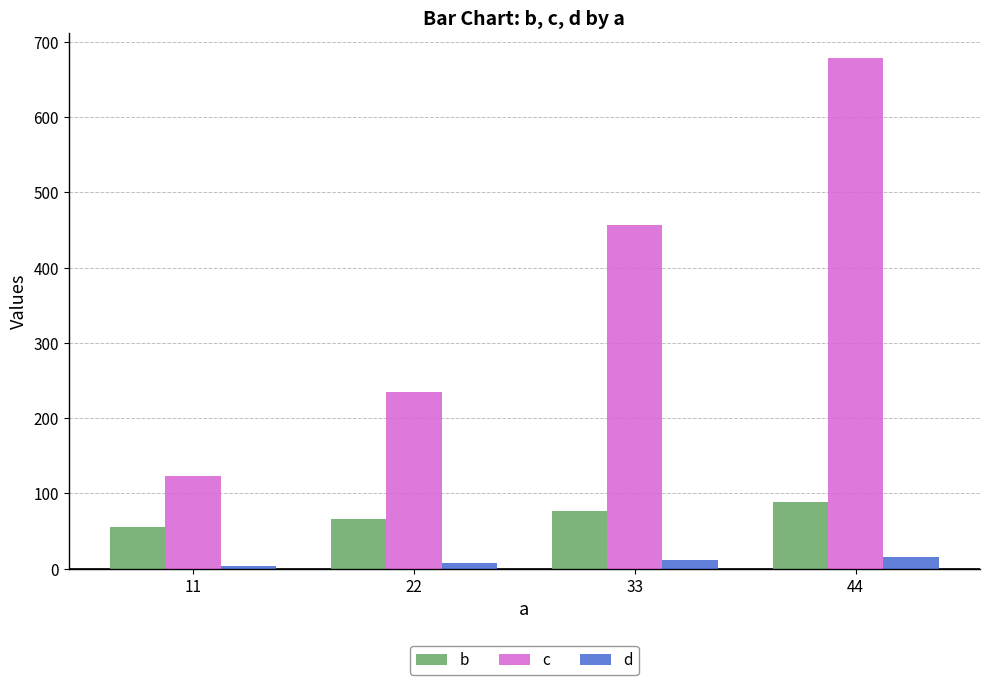

Is the value of c at 33 greater than the value of b at 22?

Yes